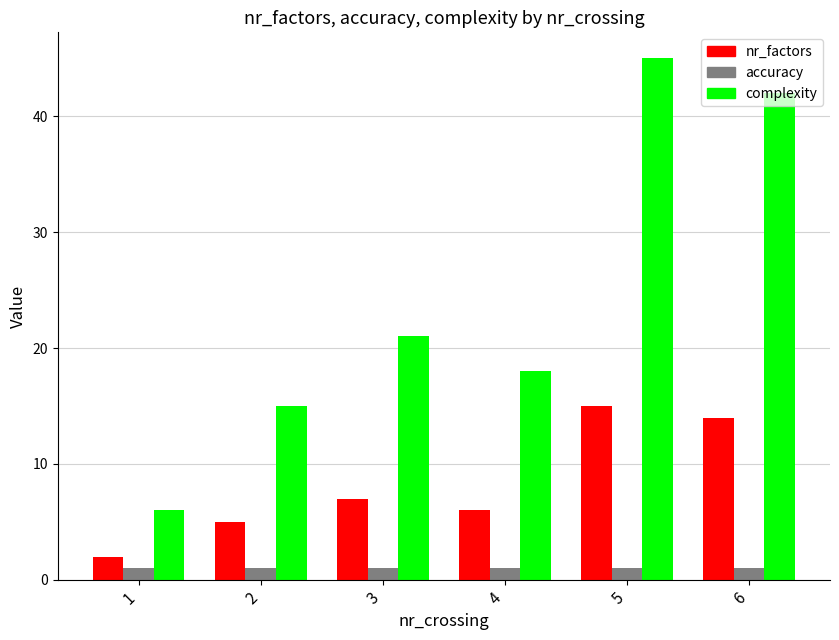

What is the value of the nr_factors bar at the 1st from the left?

2